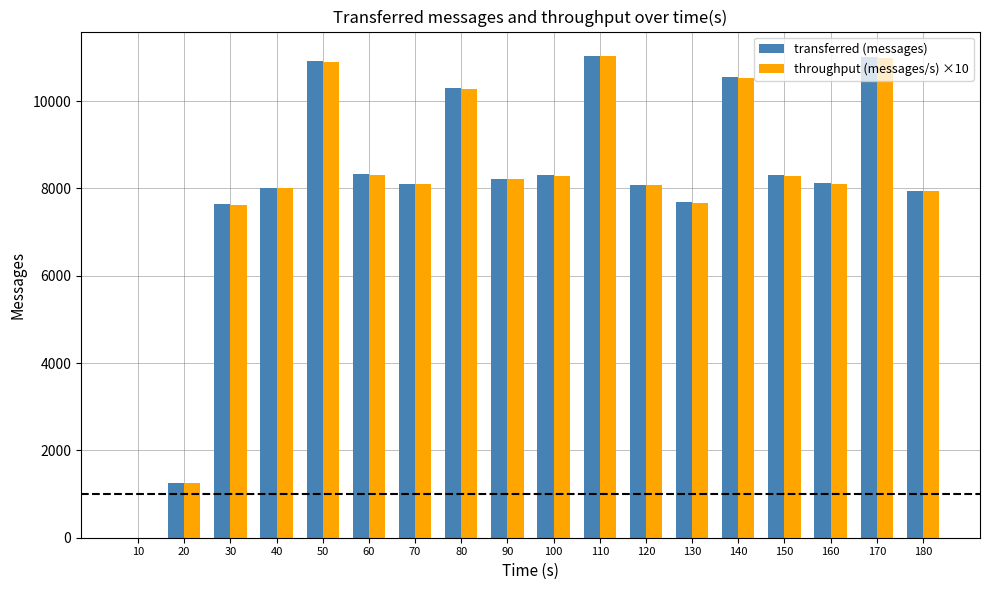

What is the sum of the transferred (messages) values at 180 and 150?

16240